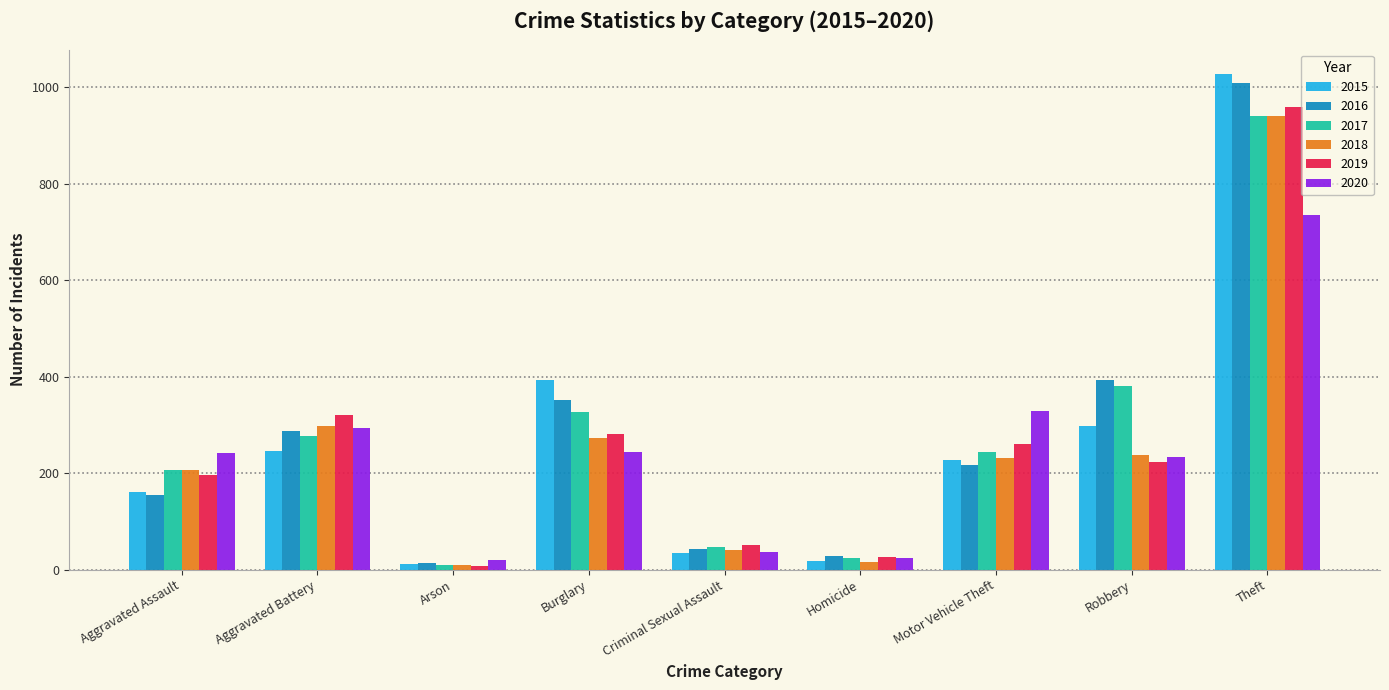

What is the smallest value displayed?

8